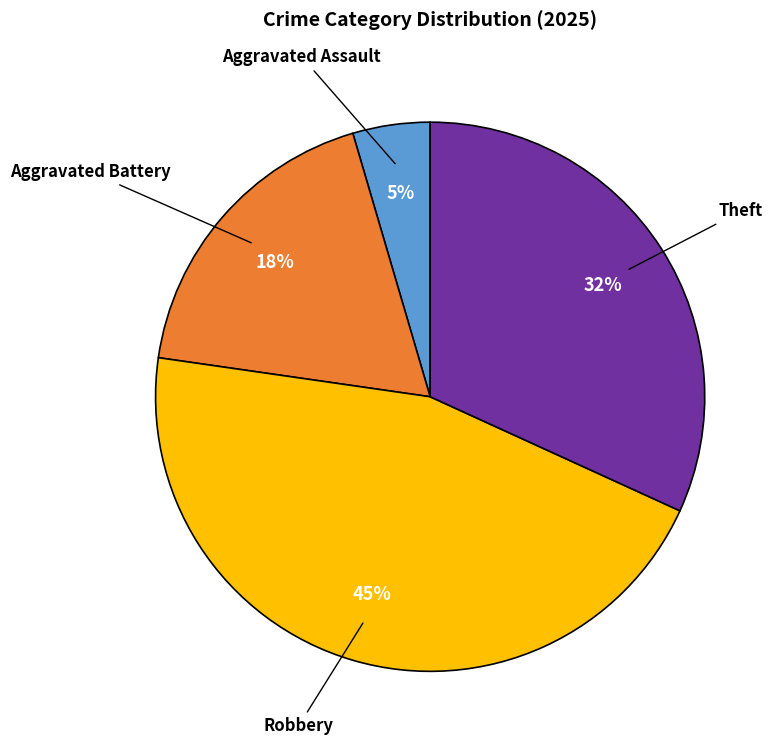

Does any single category account for the majority?

No